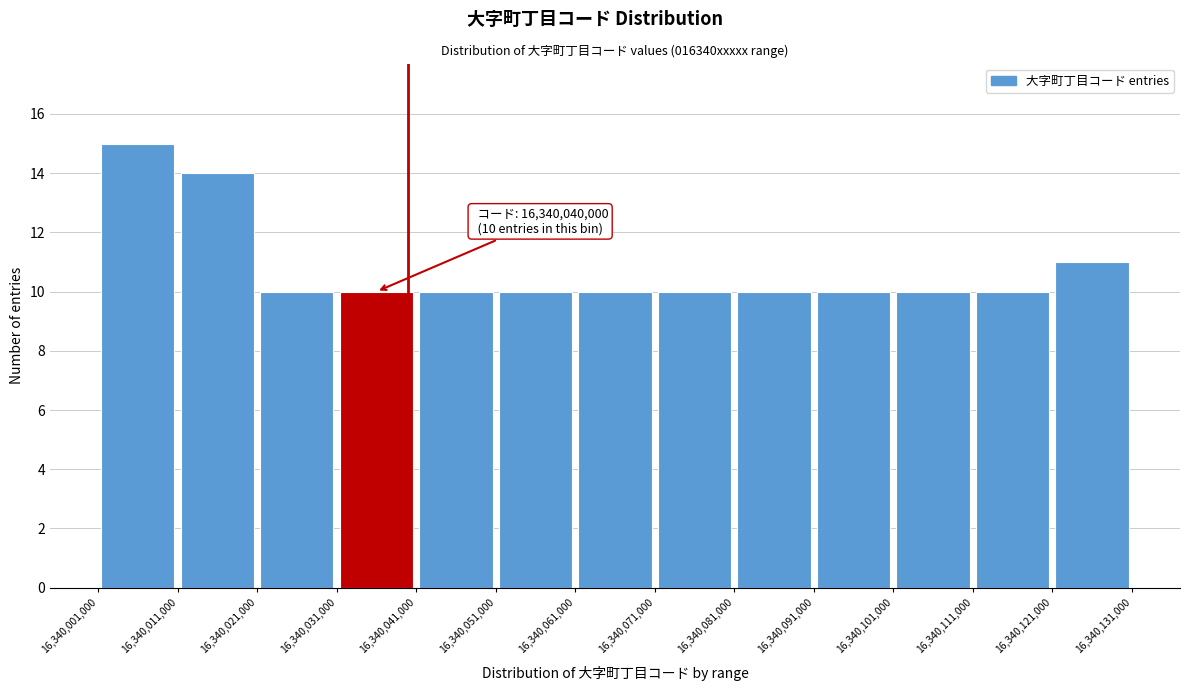

Over which range of the x-axis is the bar tallest?

16,340,001,000 to 16,340,011,000